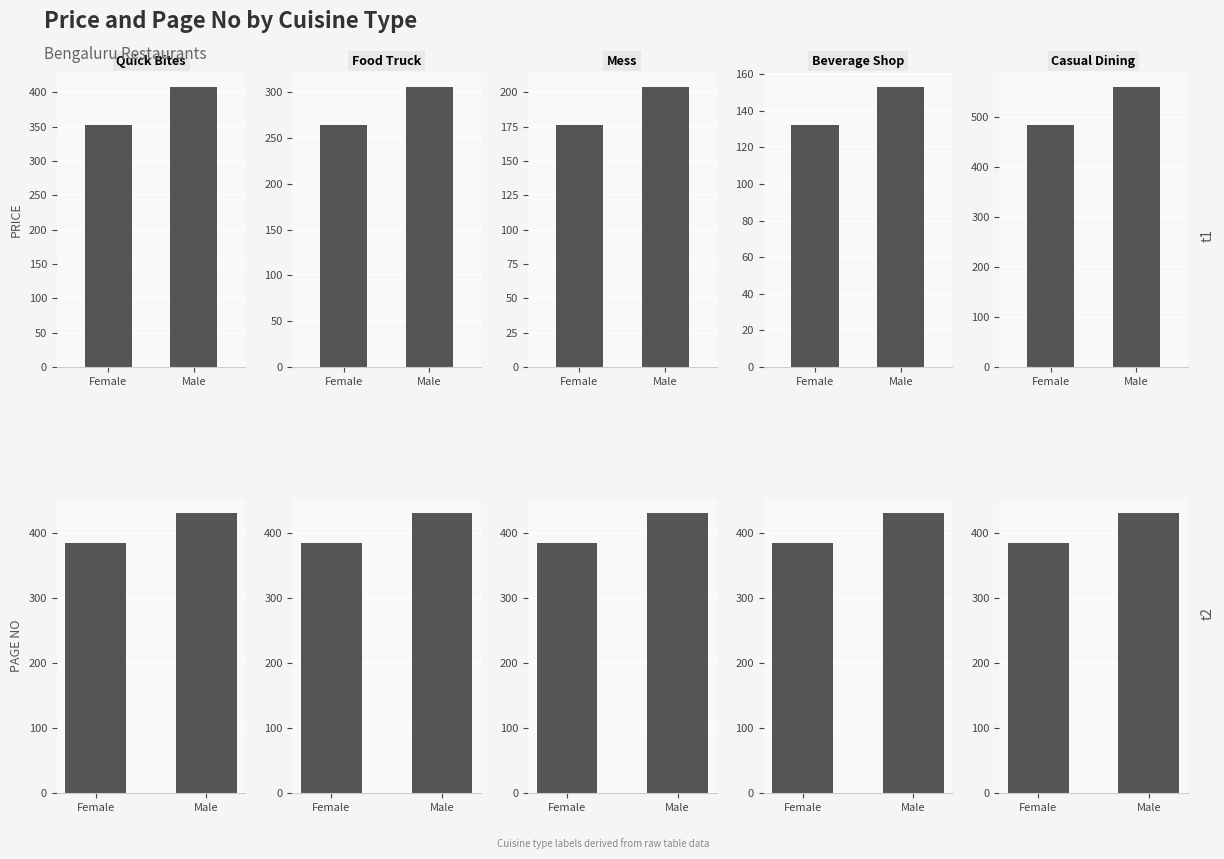

What is the value of the PAGE NO bar at the 1st from the left?

385